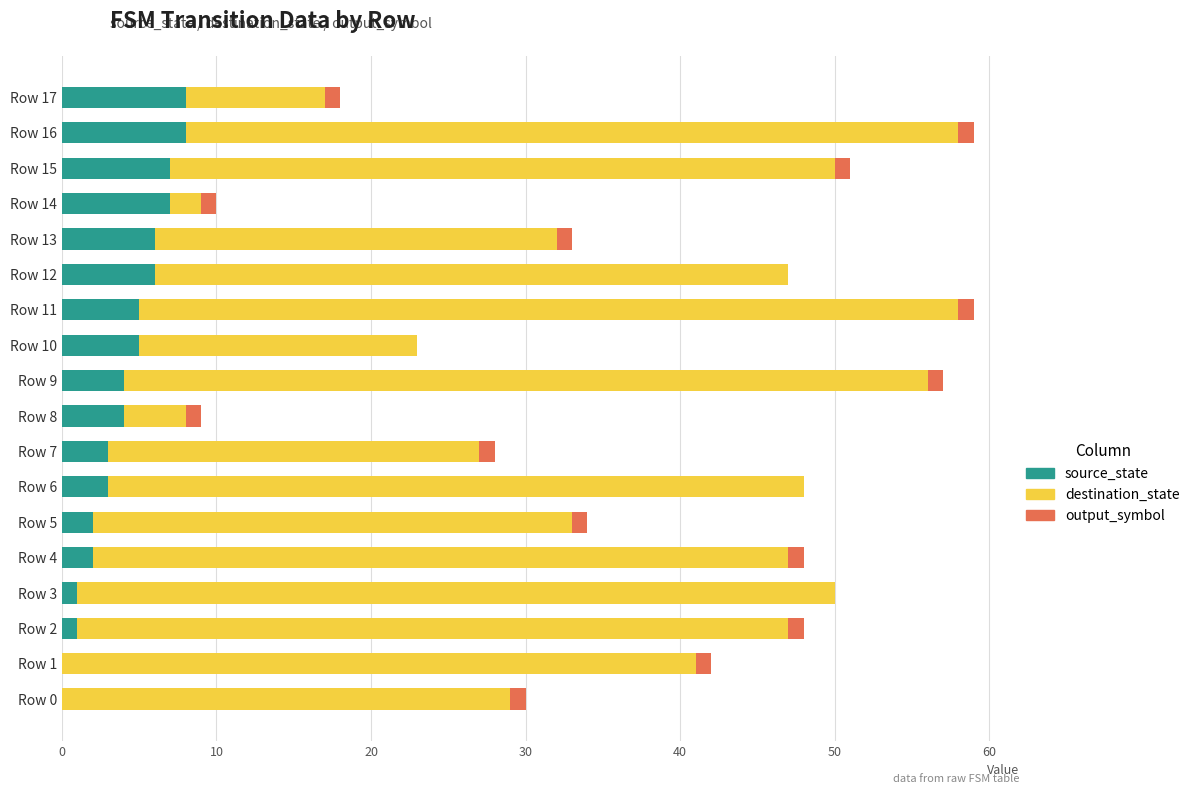

The source_state series shows 3 at Row 0. True or false?

False